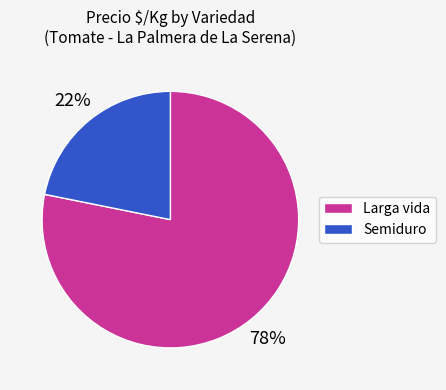

Between Larga vida and Semiduro, which is larger?

Larga vida